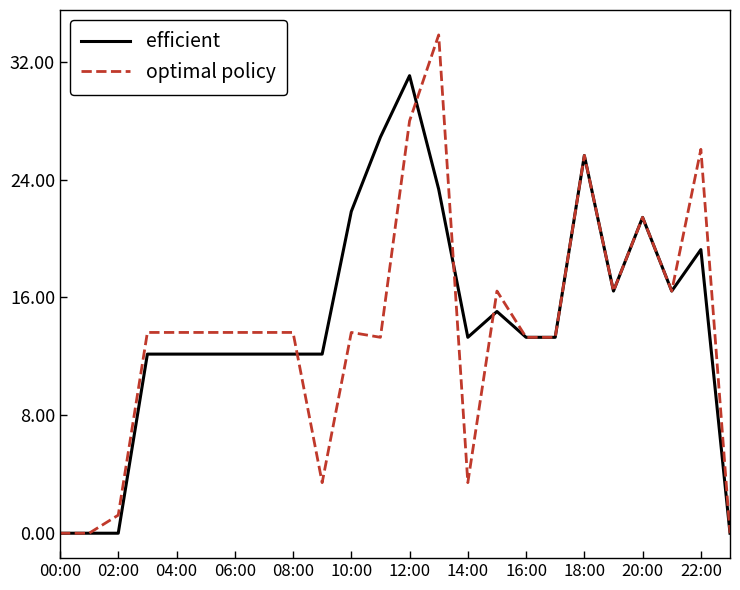

How many lines are shown in the chart?

2